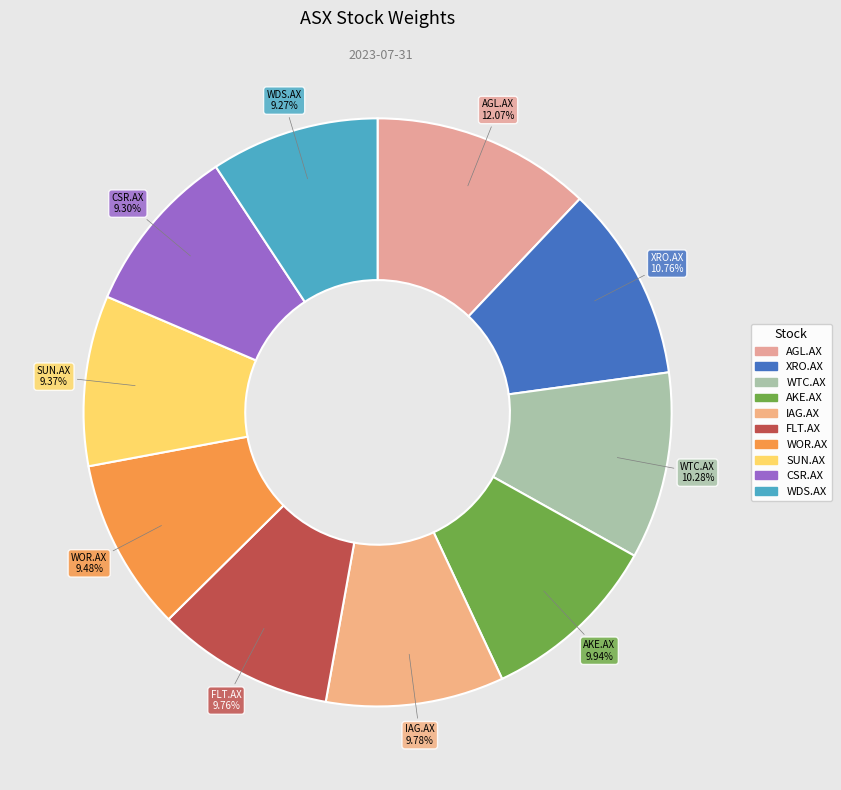

To the nearest percent, what portion does WOR.AX represent?

9%